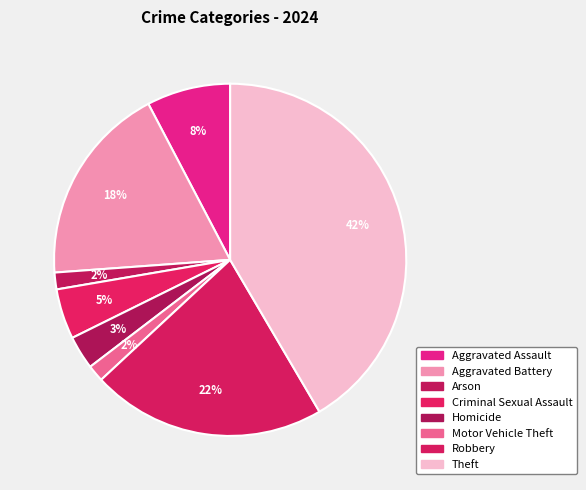

To the nearest percent, what is the difference between the Theft and Robbery slice percentages?

20%